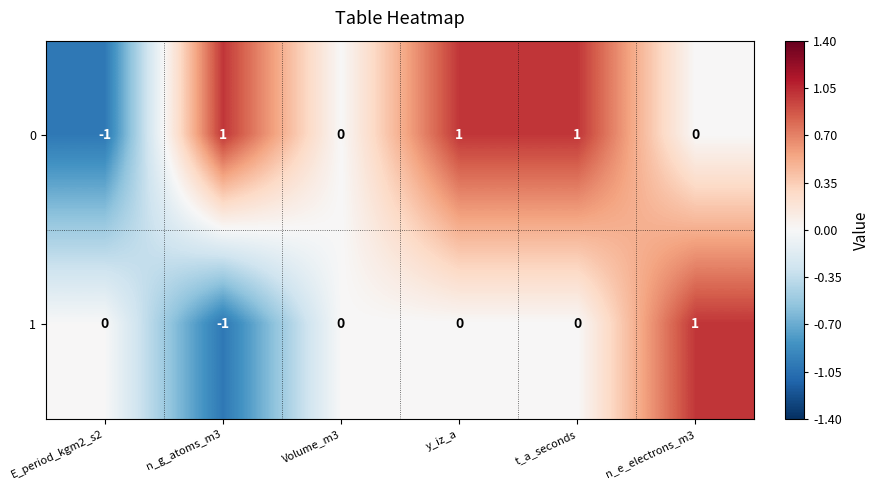

Is the value of 1 at E_period_kgm2_s2 greater than the value of 0 at n_g_atoms_m3?

No